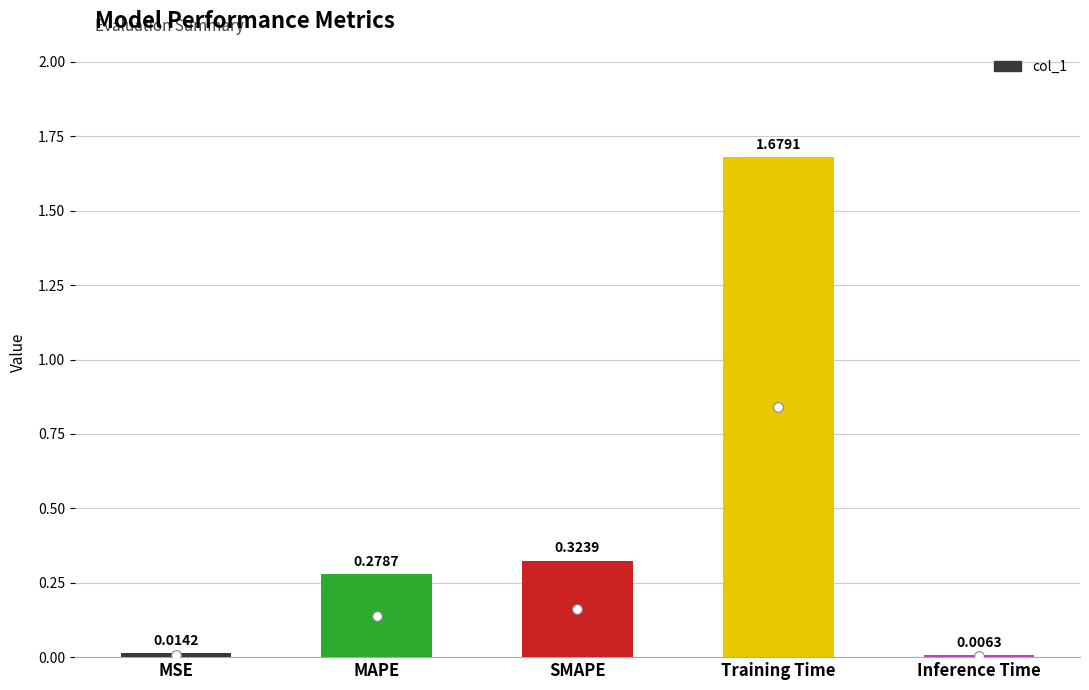

Rank the categories by value from lowest to highest.

Inference Time, MSE, MAPE, SMAPE, Training Time